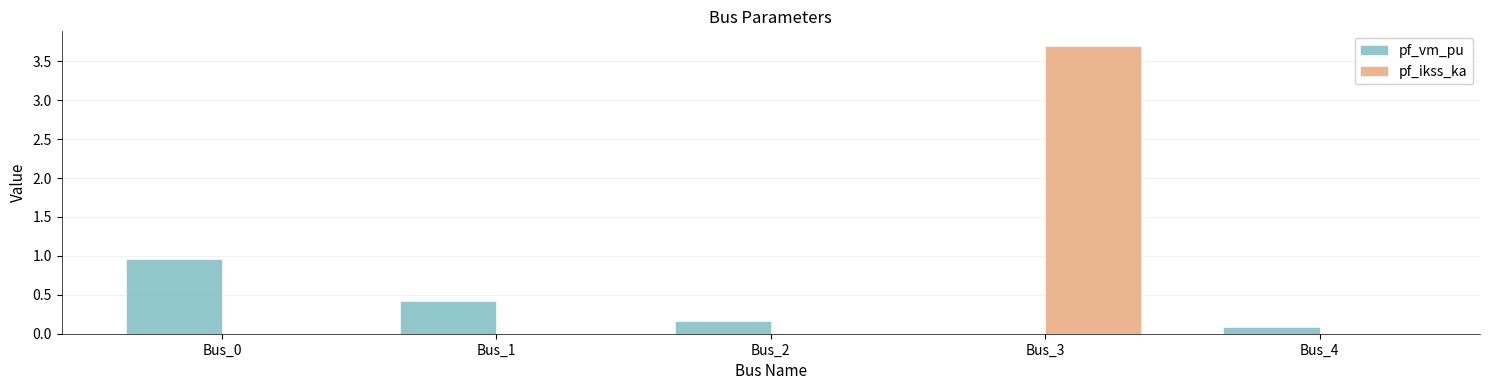

Count the pf_ikss_ka values in the range 0 to 1.

4